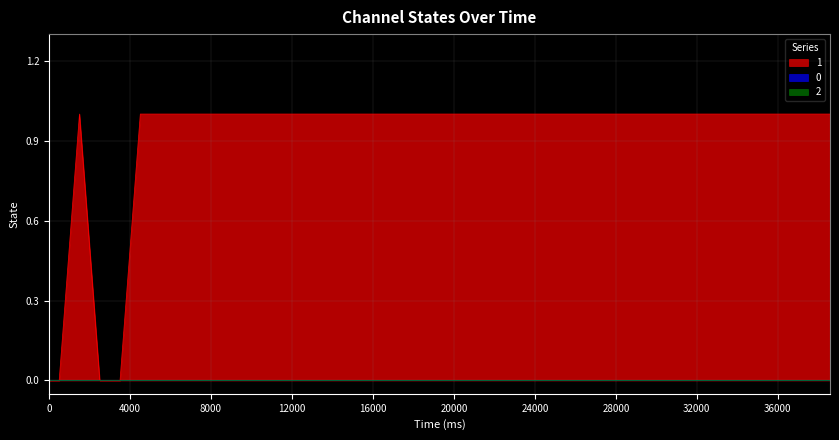

Count the number of data series in this chart.

3